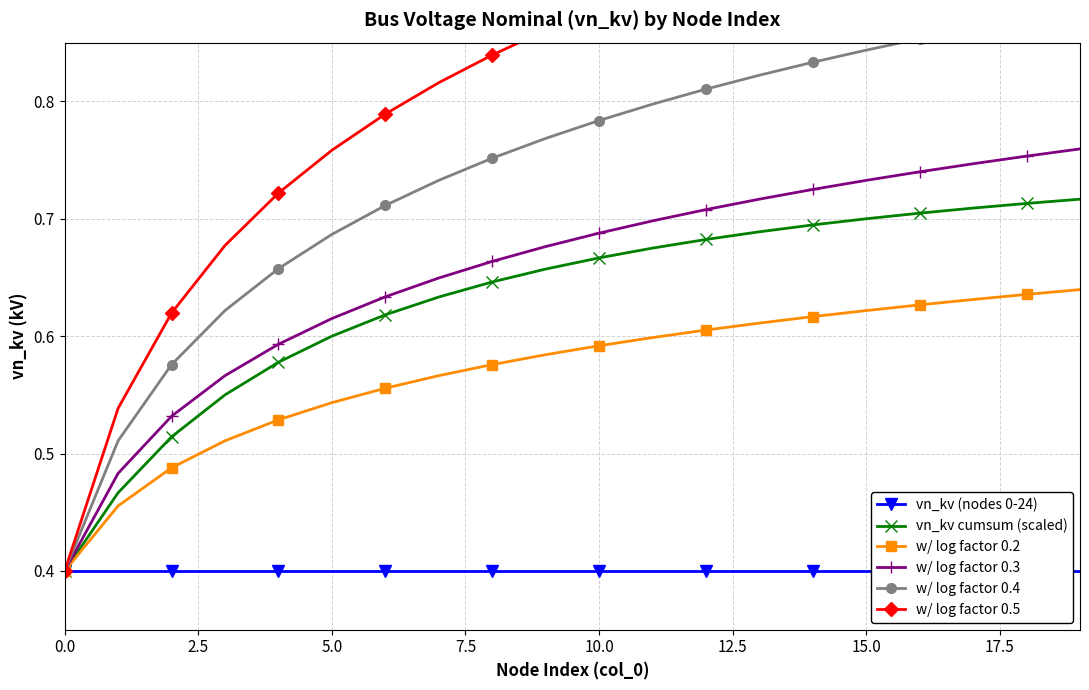

What is the average value of the vn_kv cumsum (scaled) series?

0.6